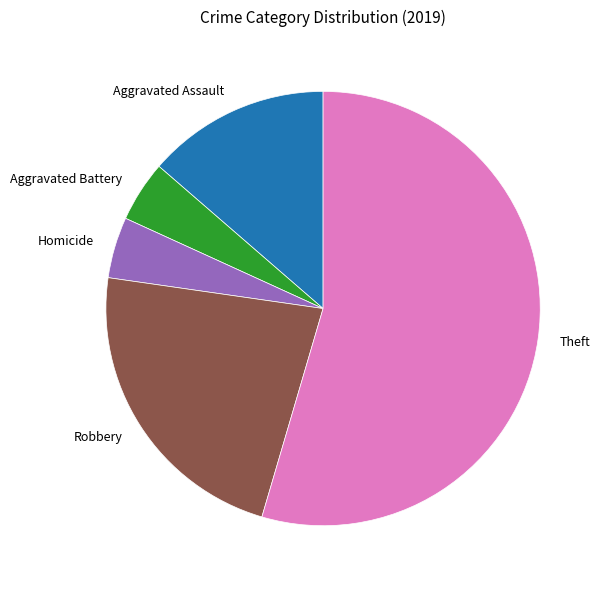

Between Aggravated Assault and Theft, which is larger?

Theft